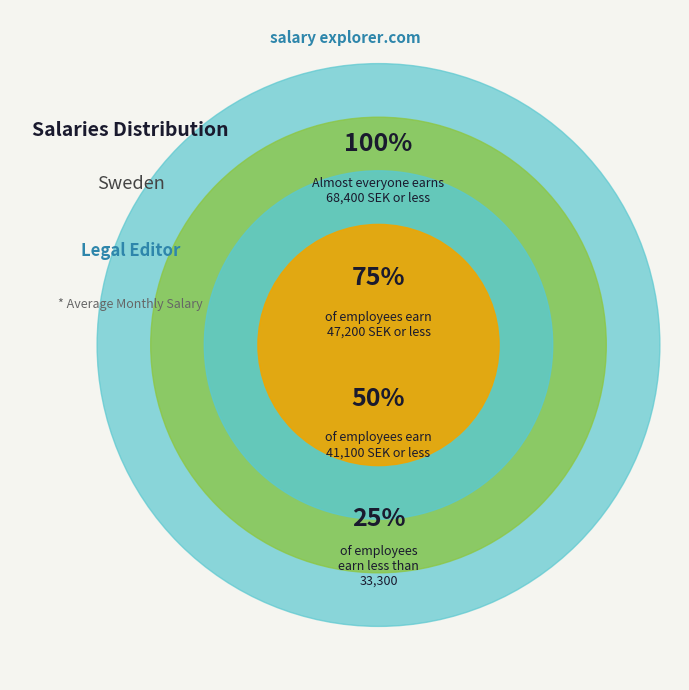

How many slices are in this pie chart?

4